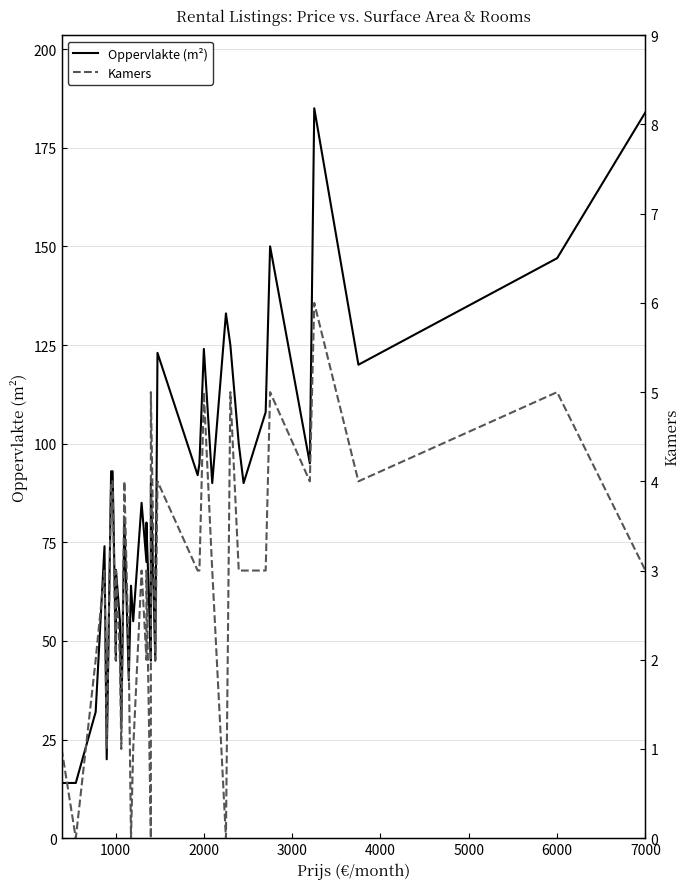

How many data points in Oppervlakte (m²) are above 85?

19